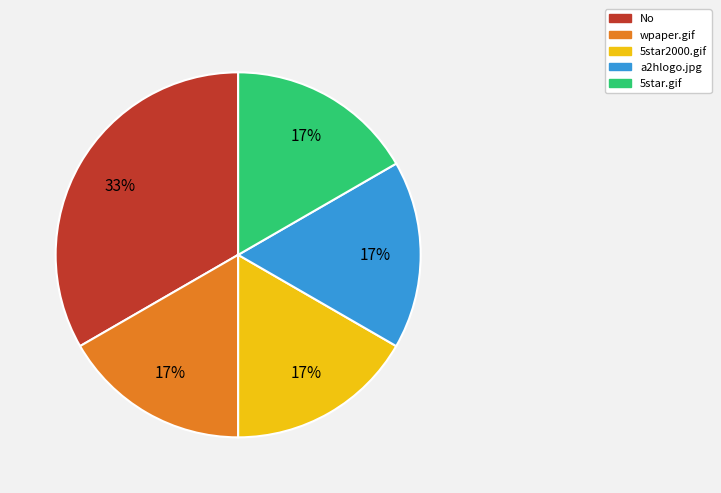

Is it true that 5star2000.gif is 22% of the pie?

False